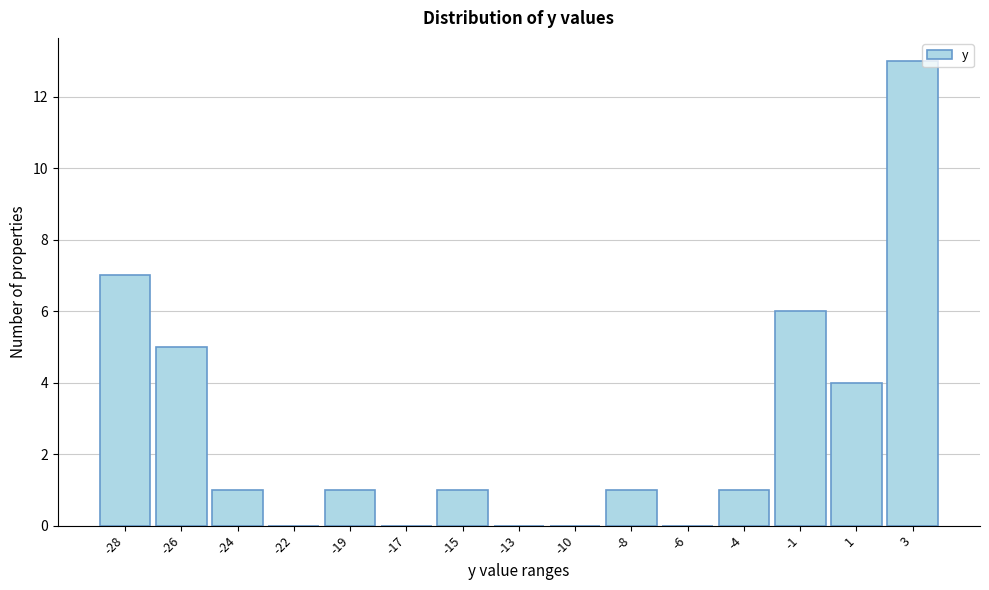

Reading right to left, transcribe all the data shown in this chart.

3=13	1=4	-1=6	-4=1	-6=0	-8=1	-10=0	-13=0	-15=1	-17=0	-19=1	-22=0	-24=1	-26=5	-28=7